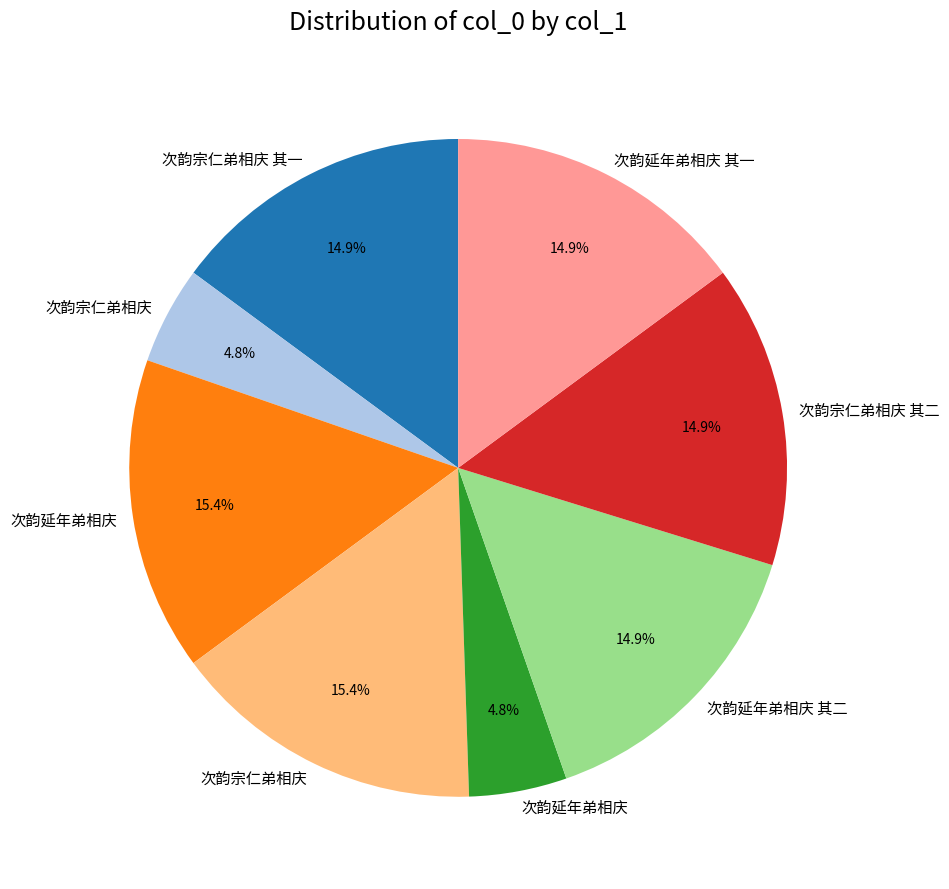

Is there a majority slice in this chart?

No